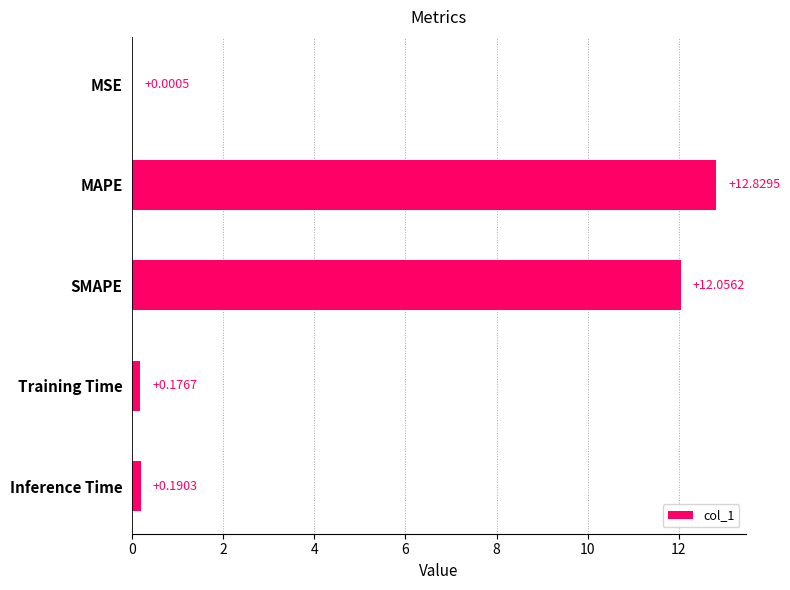

What is the sum of the values at MAPE and Inference Time?

13.0